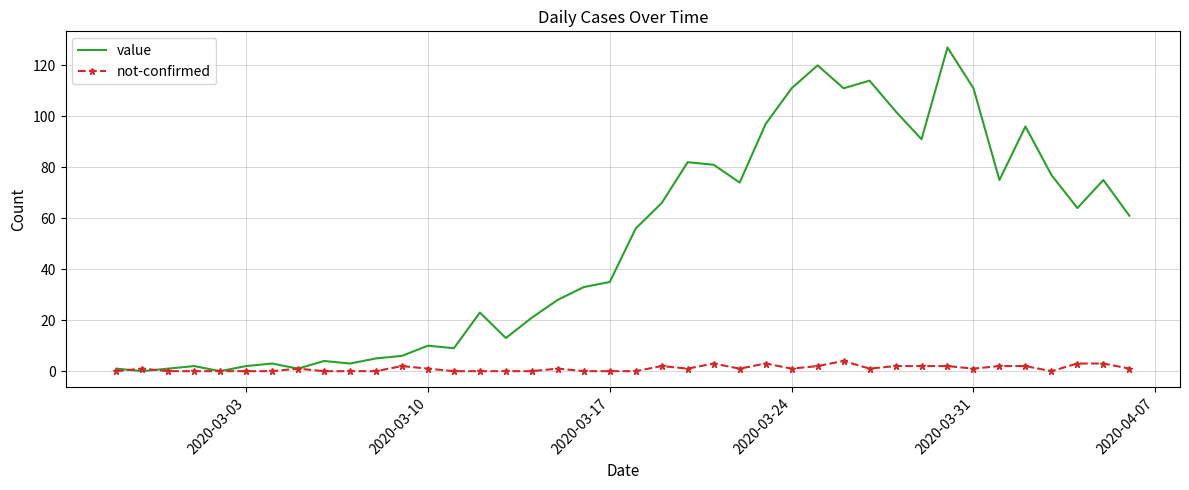

What is the maximum value for not-confirmed?

4